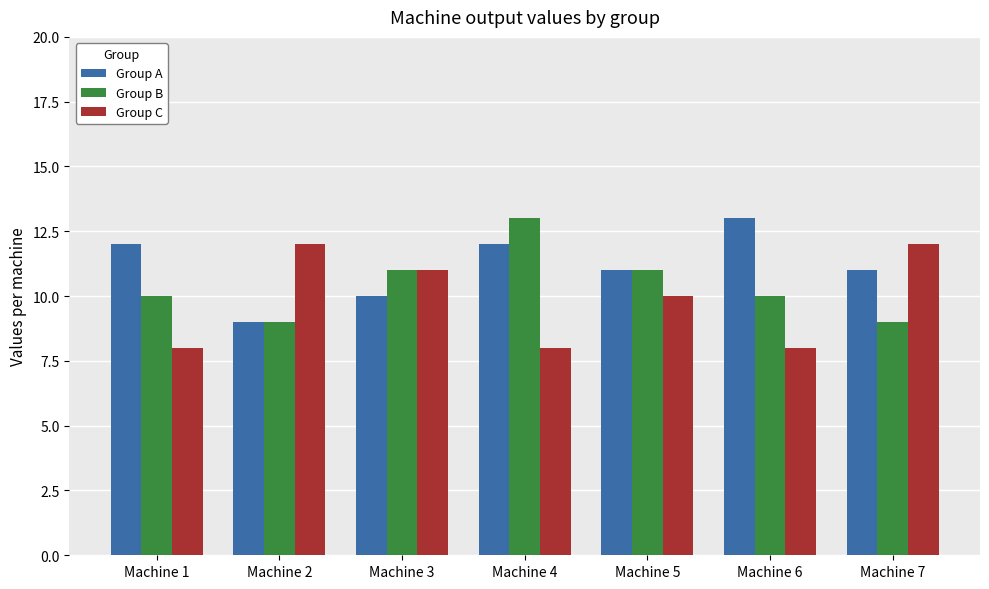

At how many categories does at least one series exceed 8?

7